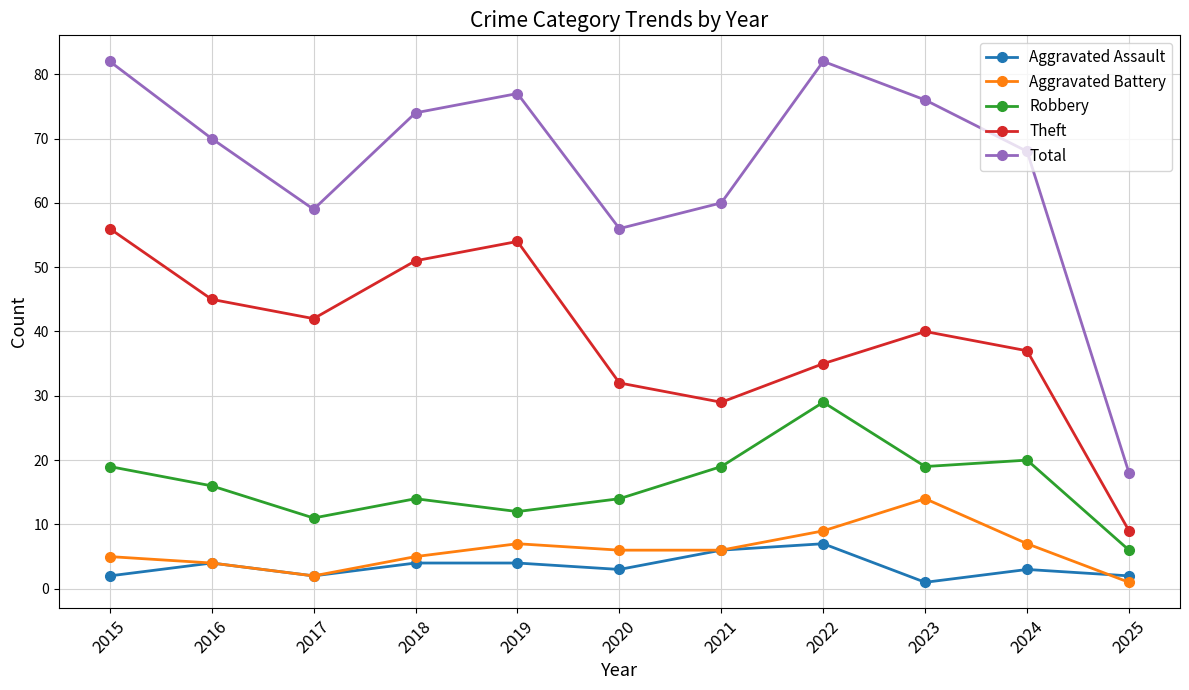

The Theft series shows 89 at 2019. True or false?

False